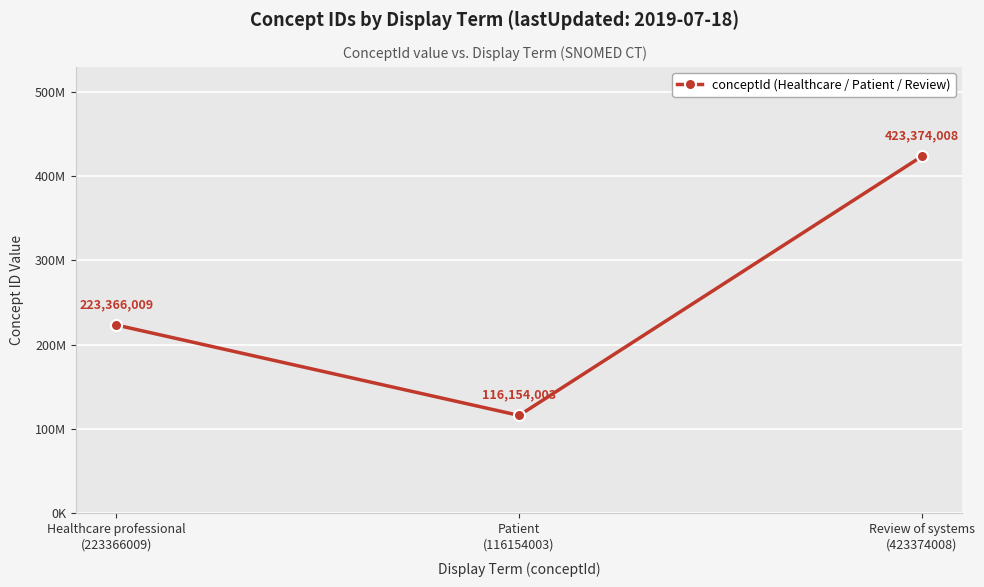

Is this an area chart (filled region under the line)?

No